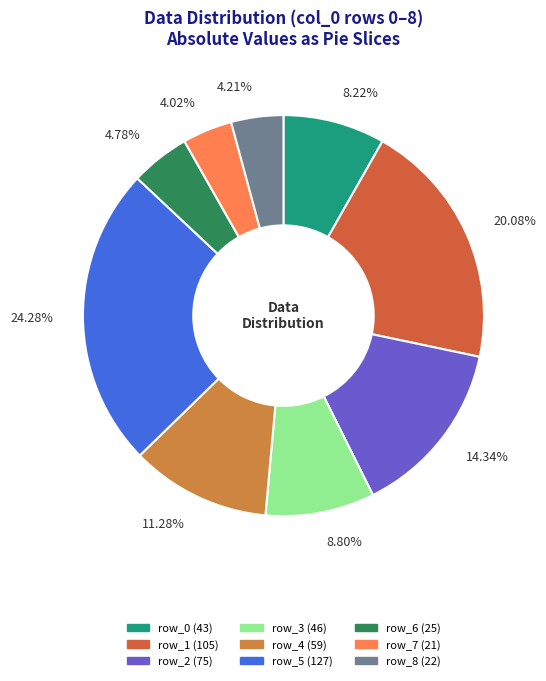

Is row_3 the majority of the pie?

No